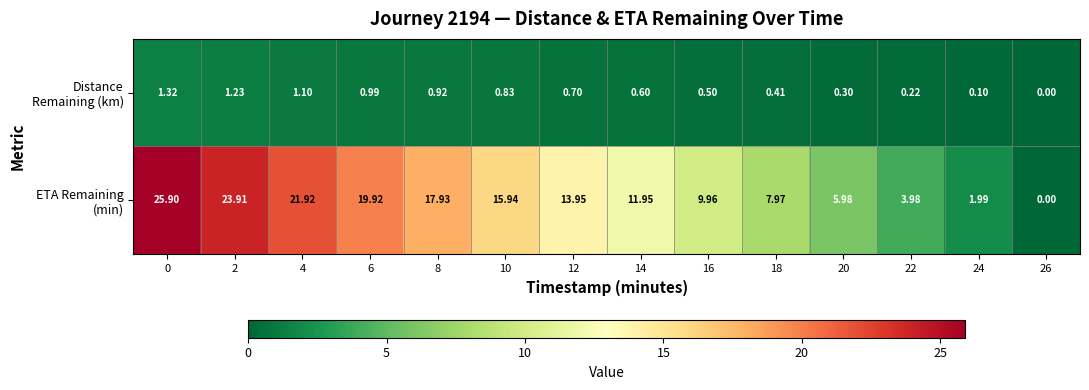

Count the number of data series in this chart.

2